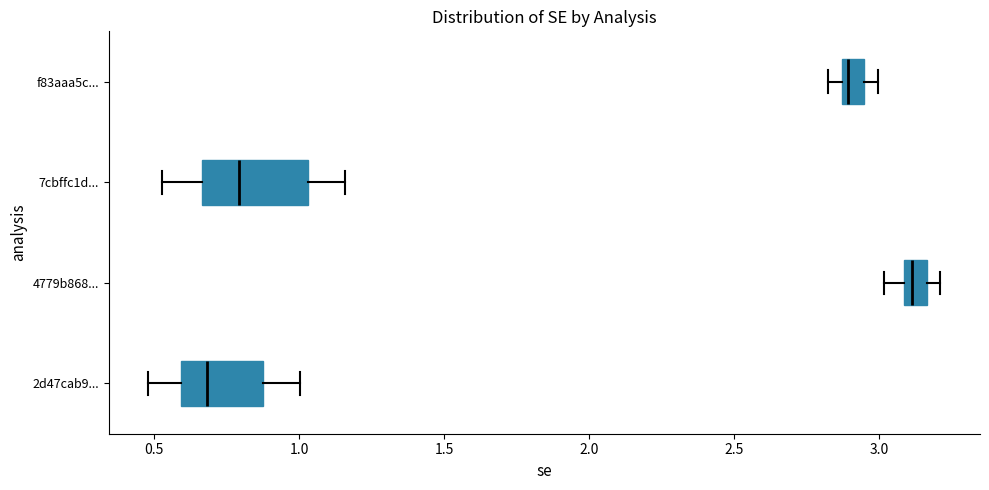

Comparing the boxes themselves (not the whiskers), which one is the widest?

7cbffc1d...